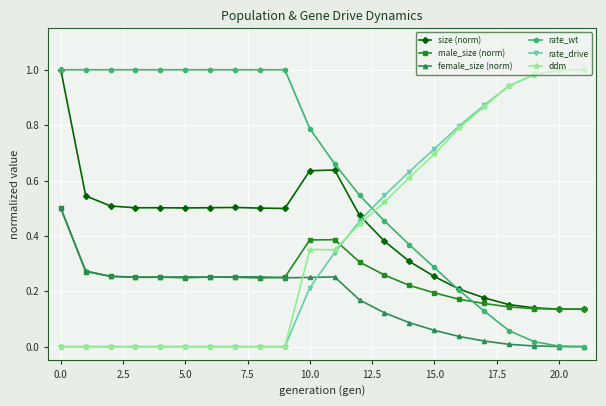

True or false: size (norm) has more than 1 interior local peaks.

True